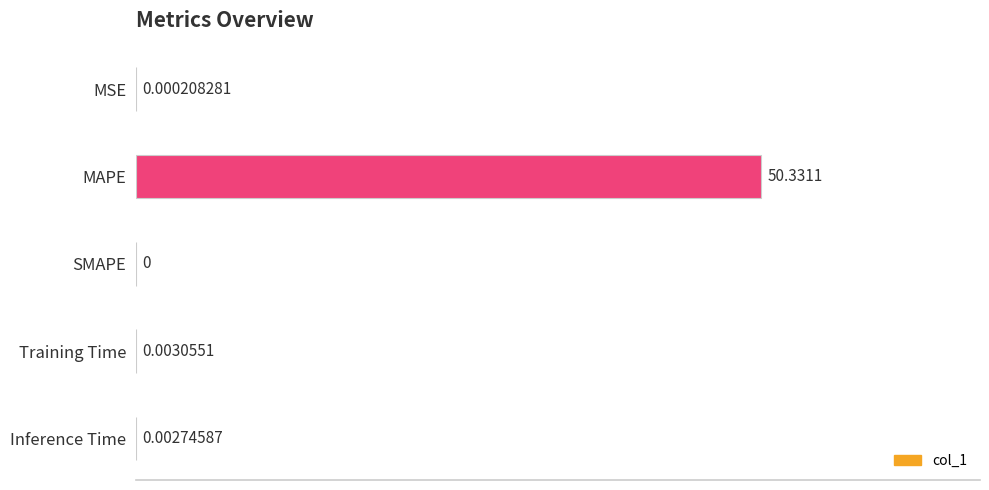

Where is the data nearest to the value 25?

Training Time